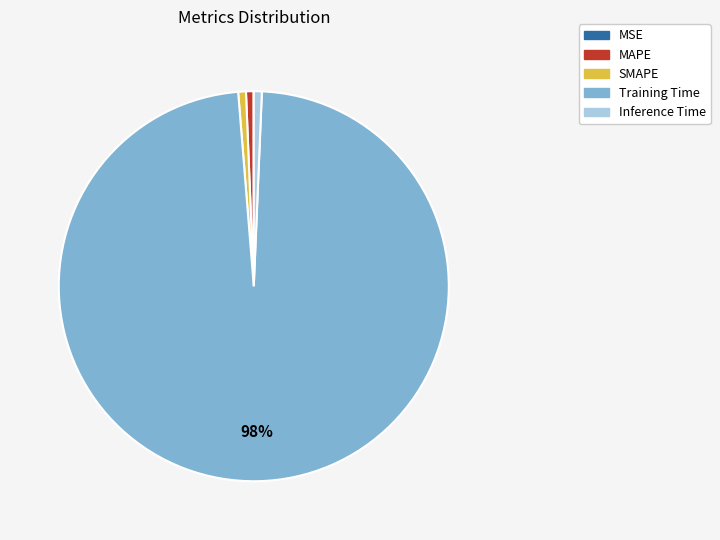

Which slice represents more than half of the pie?

Training Time